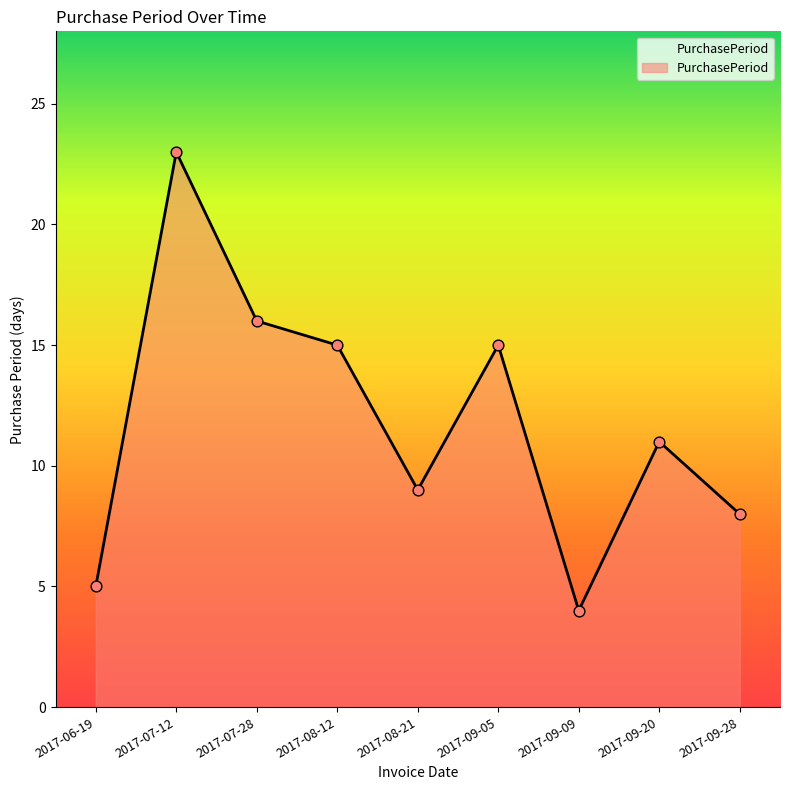

What is the change in value from 2017-06-19 to 2017-08-12?

+10